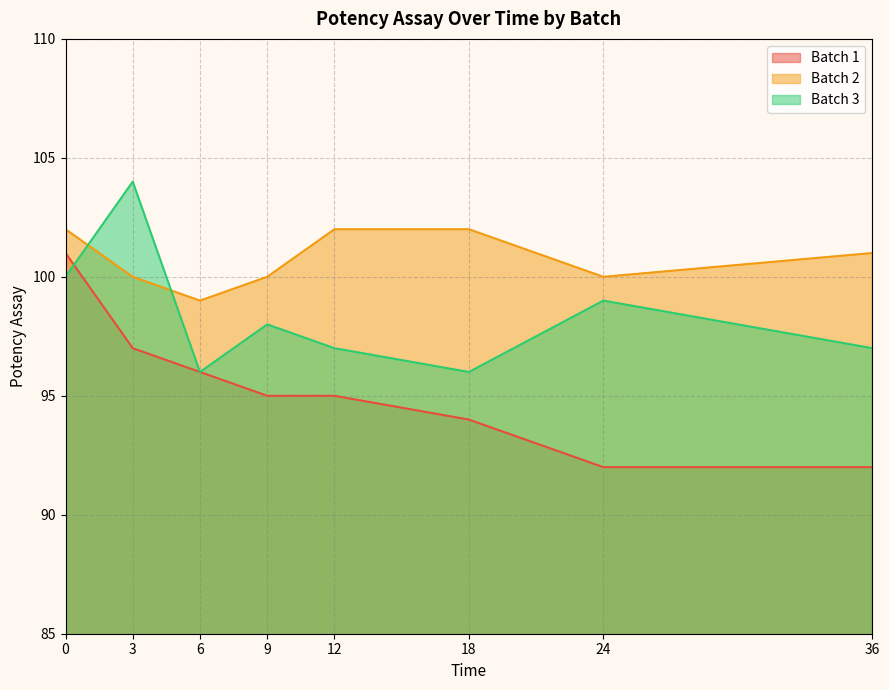

At how many categories does at least one series exceed 102?

1